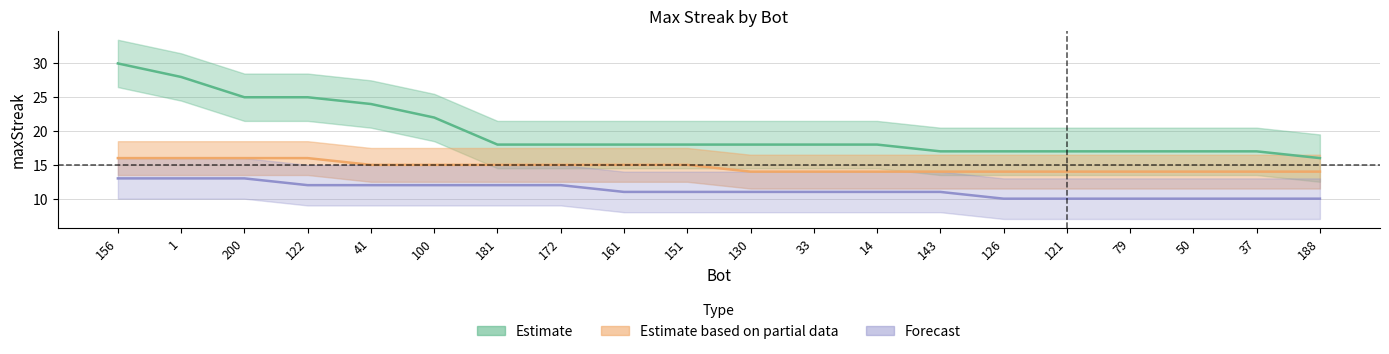

At which label is Forecast closest to 11?

161